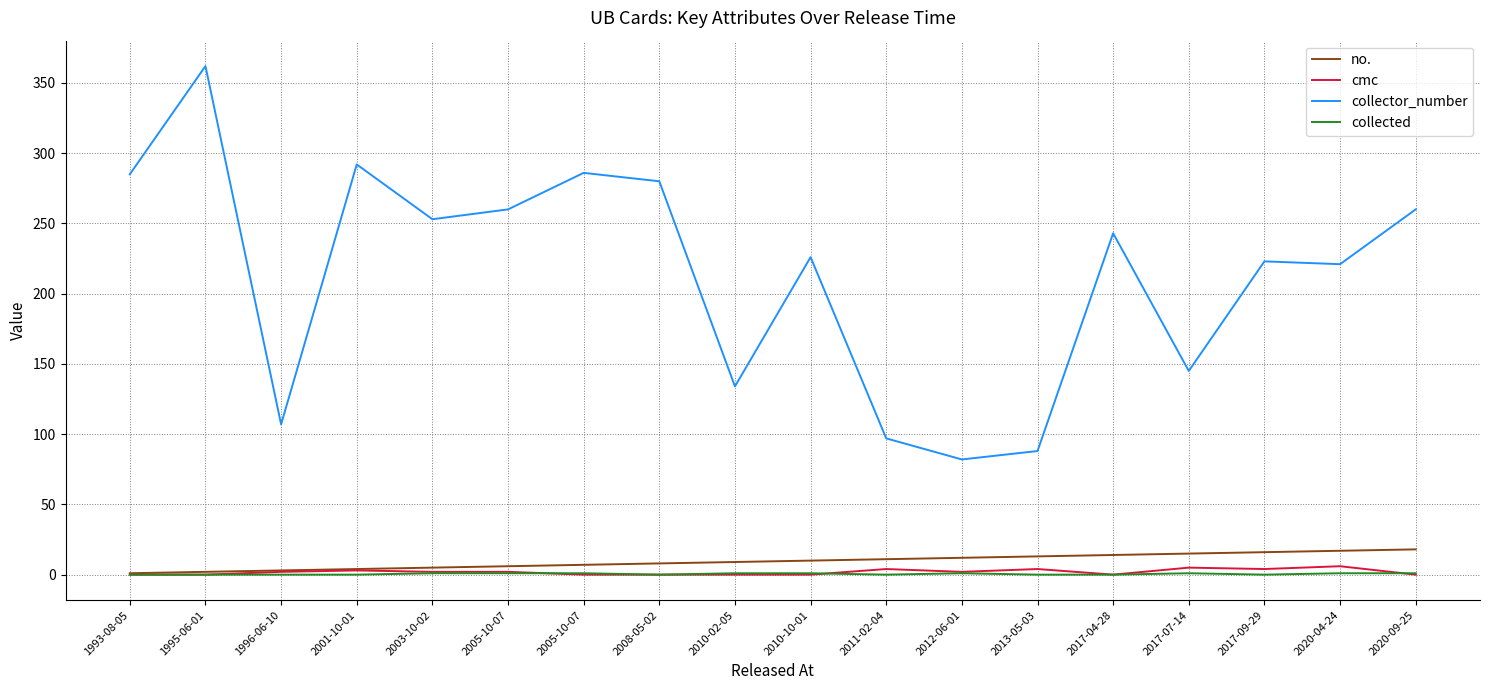

Is it true that no. equals 13 at 2008-05-02?

False